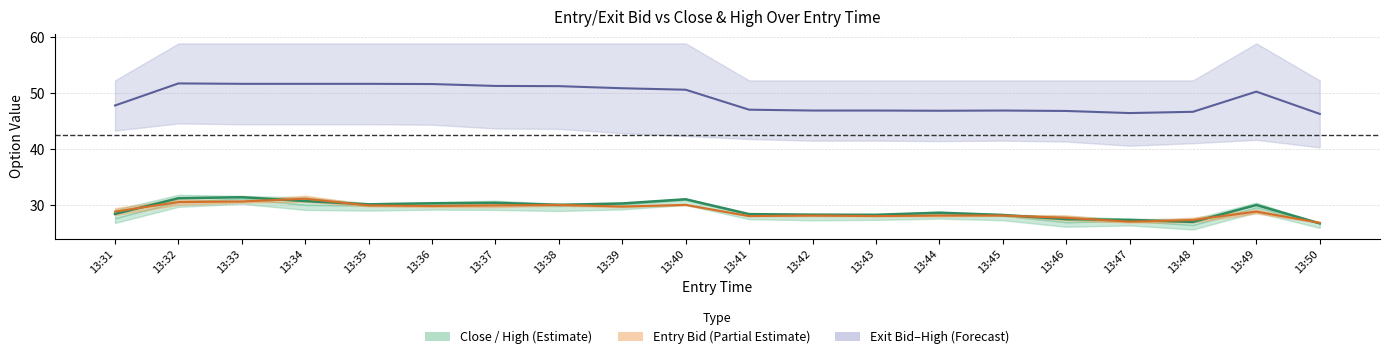

Between 13:49 and 13:50, which is larger?

13:49